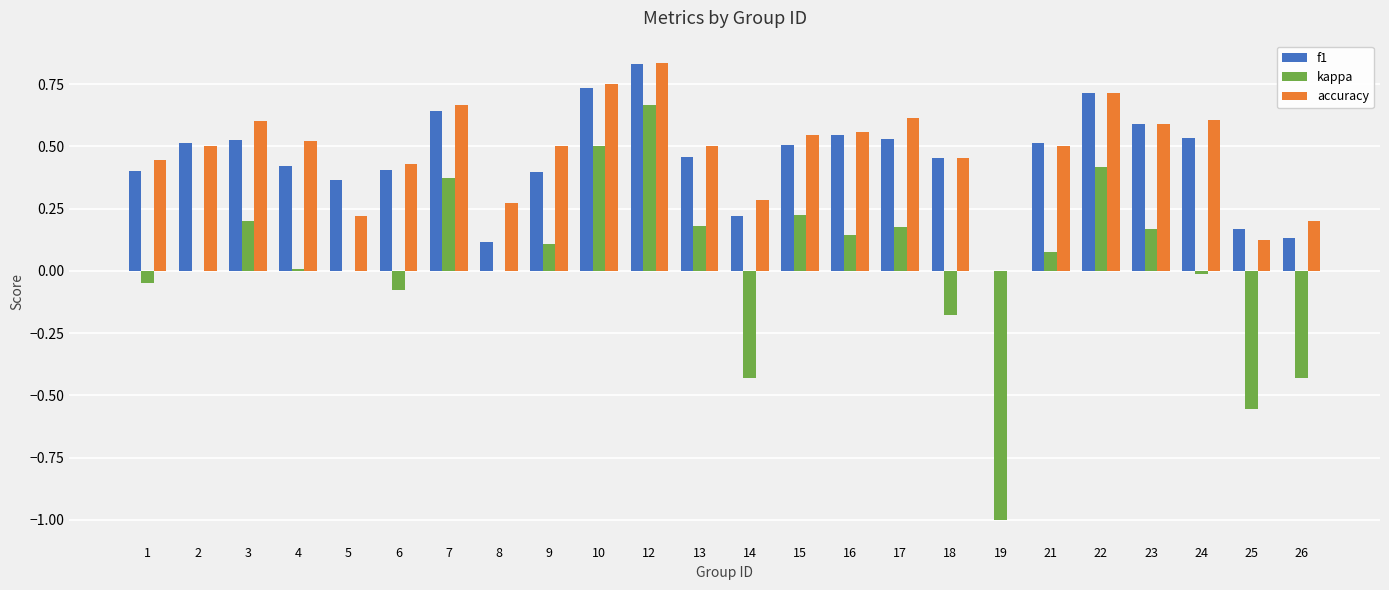

Between 4 and 17, which series saw the biggest shift?

kappa